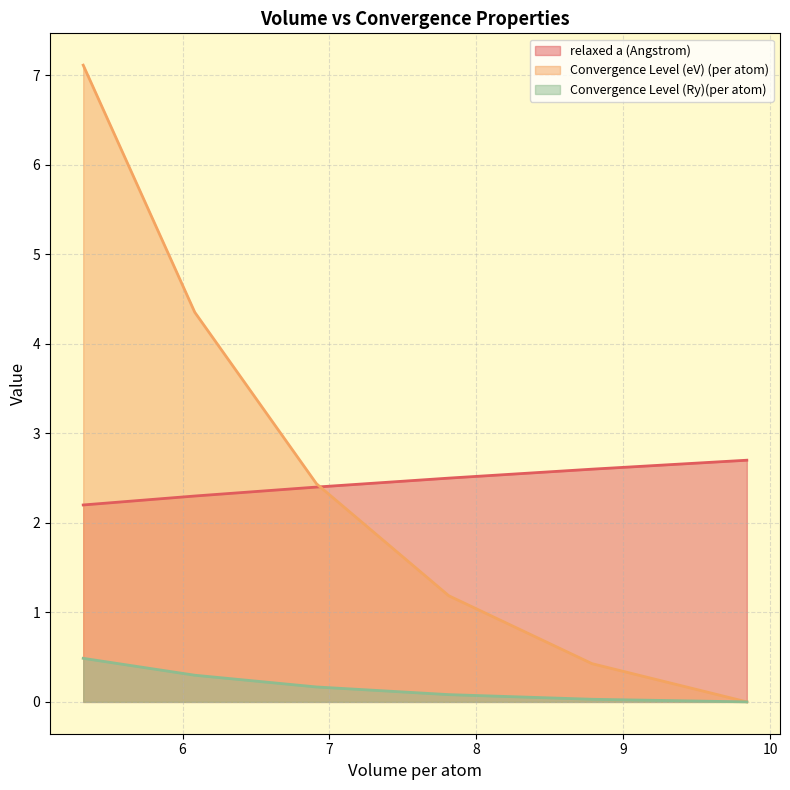

What is the maximum value shown in the chart?

7.1